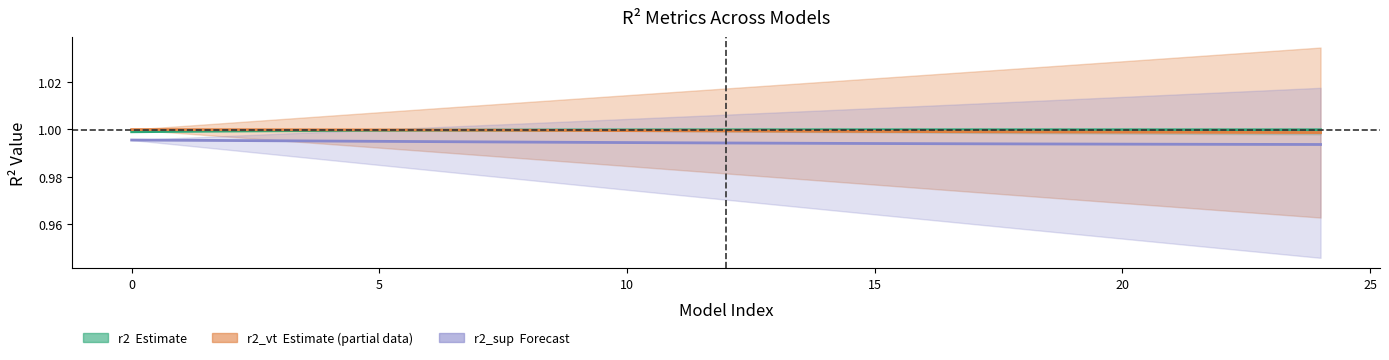

What value does the r2_sup series have at 0?

1.0